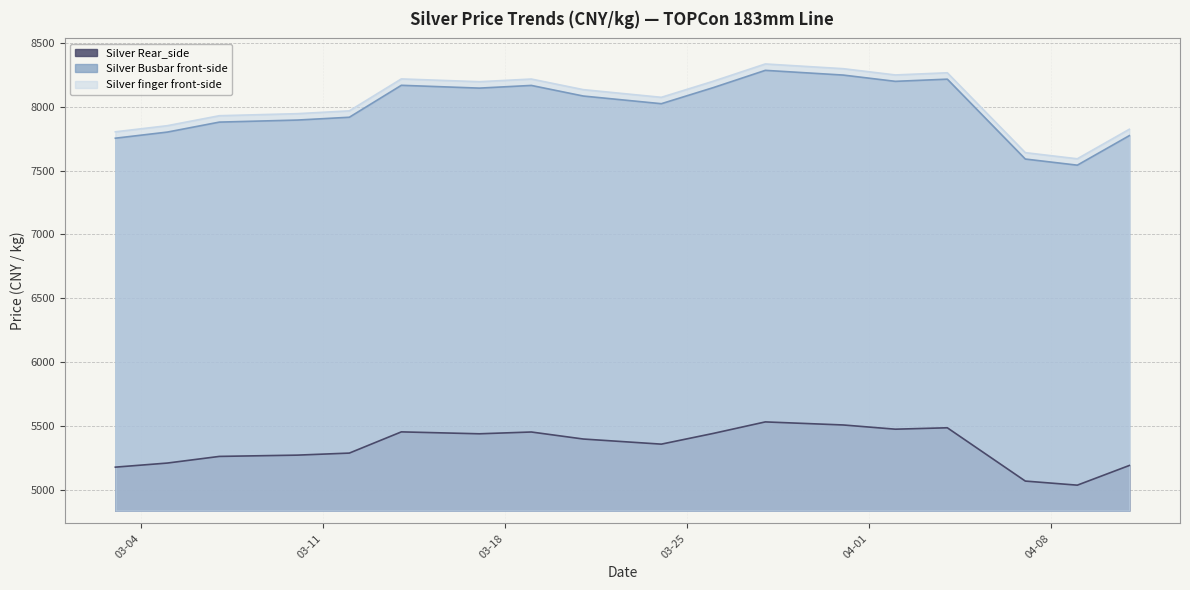

What is the sum of the Silver Rear_side values at 2025-03-31 and 2025-04-09?

10547